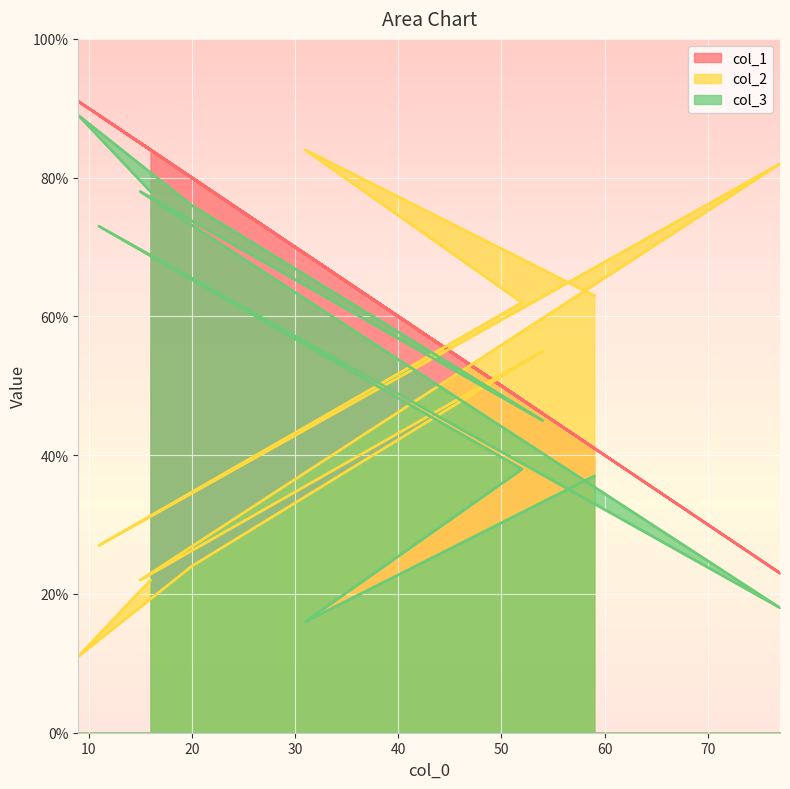

Rank the series by their maximum value, from lowest to highest.

col_2, col_3, col_1